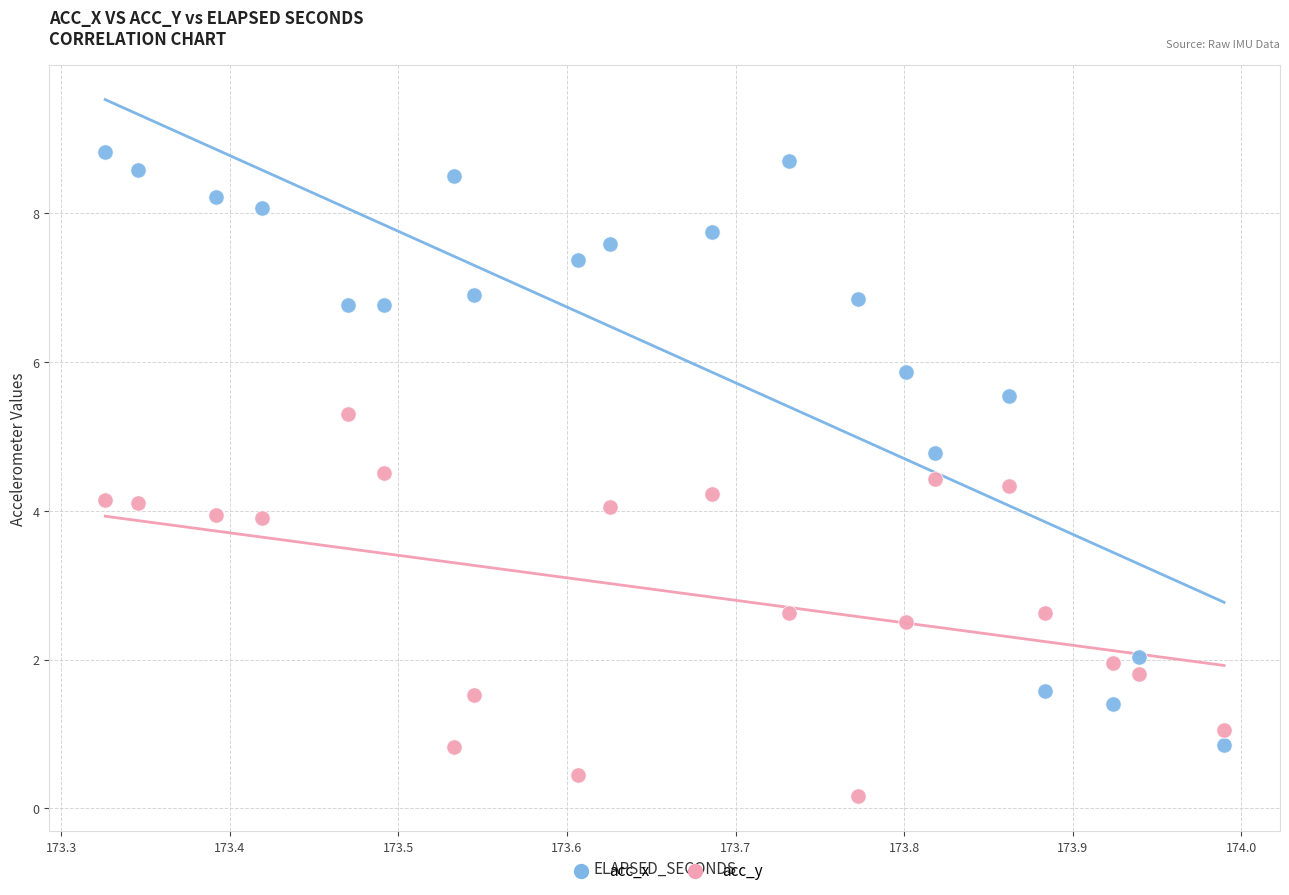

Which series has the largest Y range (max minus min)?

acc_x